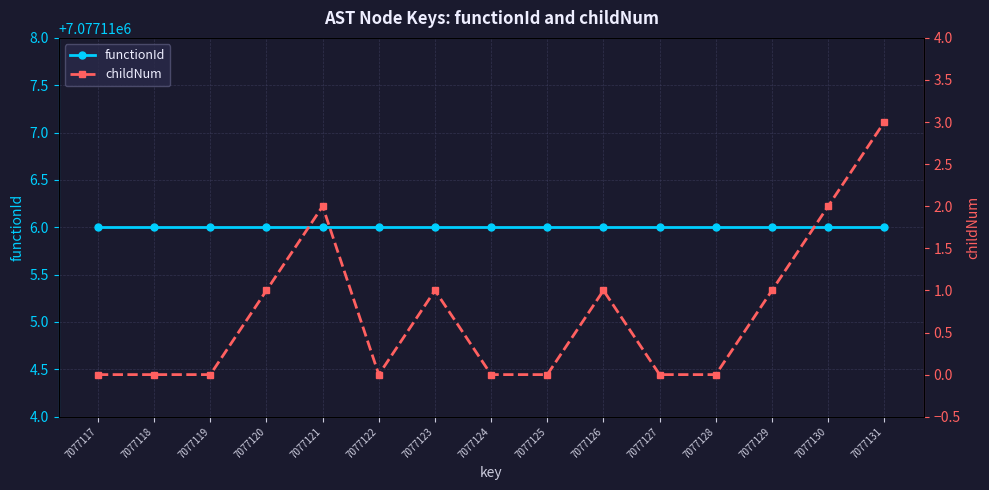

Between 7077121 and 7077130, which is larger?

7077121